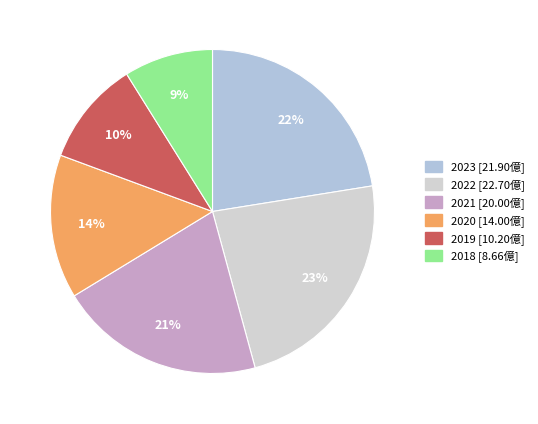

How many segments does this pie chart have?

6